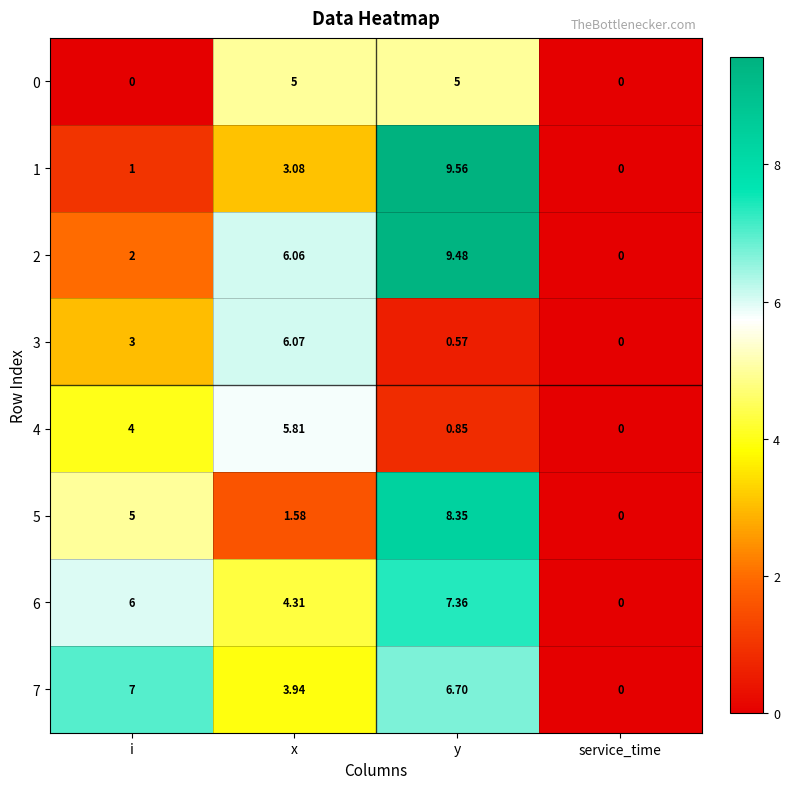

At which label does 5 reach its minimum?

service_time